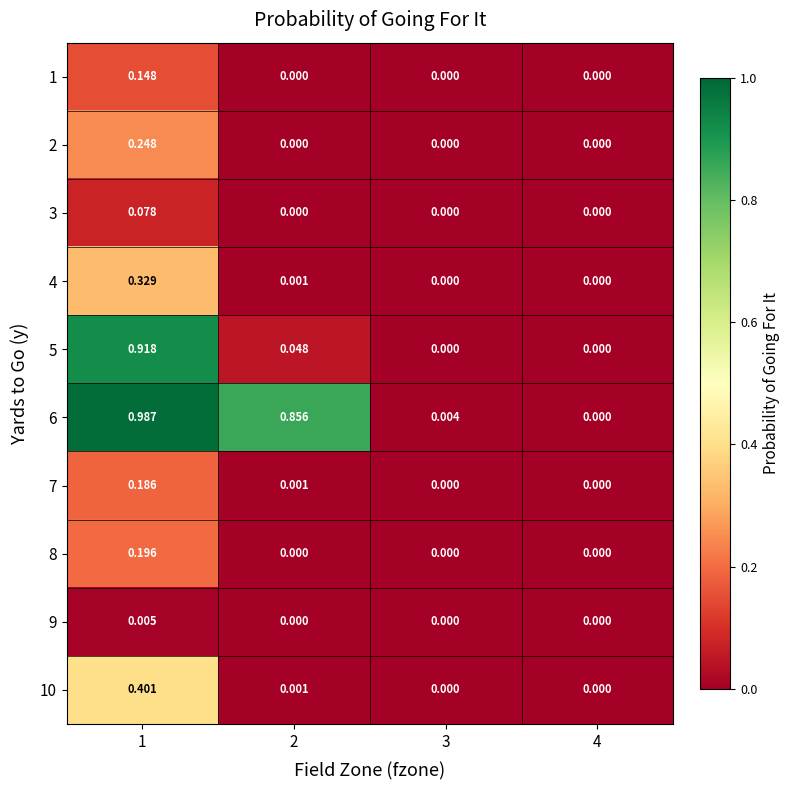

Is the value of 7 at 2 greater than the value of 10 at 4?

Yes